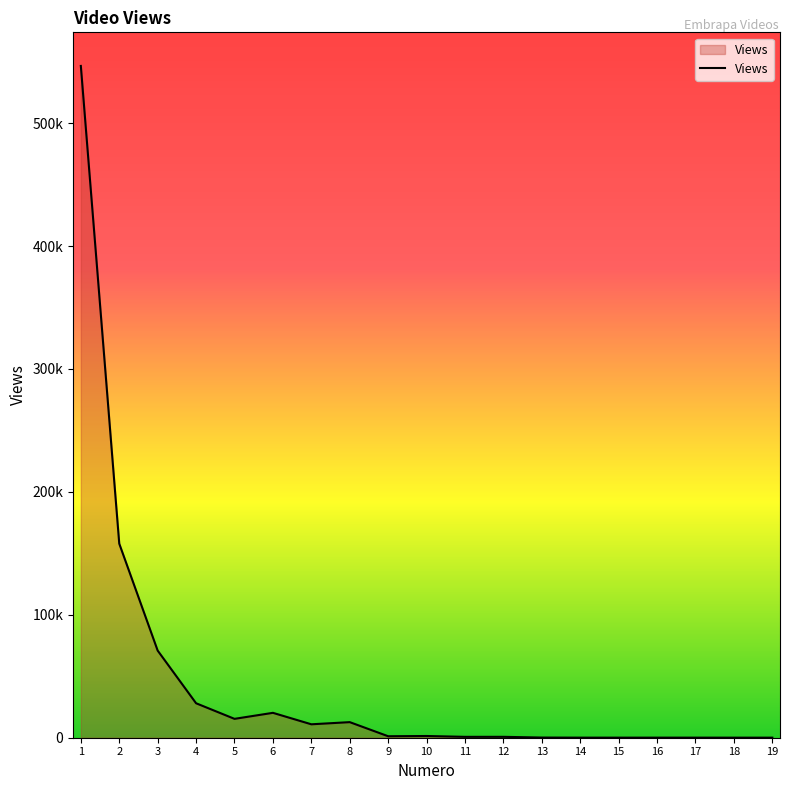

Does the chart have visible grid lines?

No